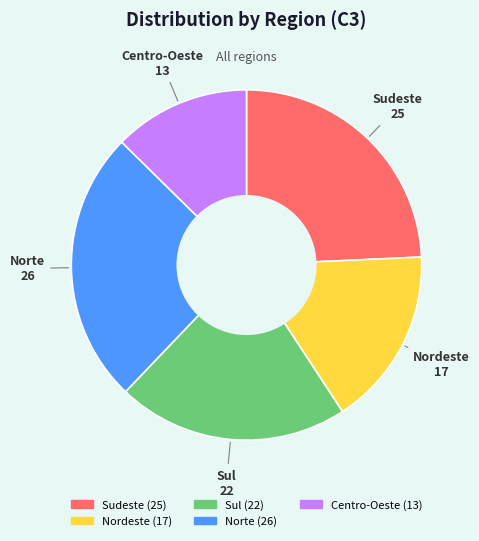

What is the smallest slice in the pie chart?

Centro-Oeste